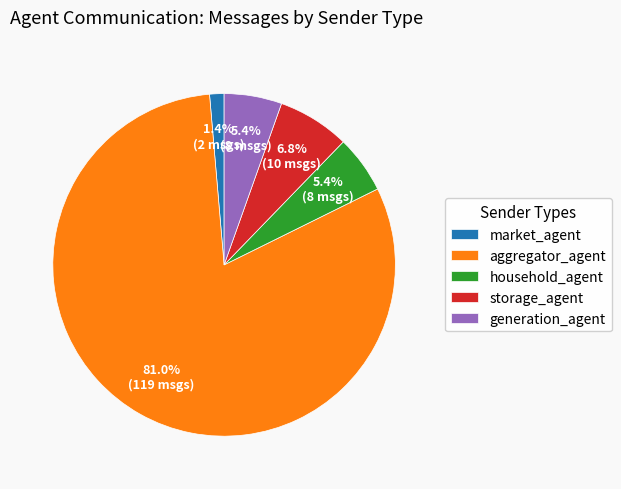

To the nearest percent, what is the combined percentage of generation_agent and storage_agent?

12%